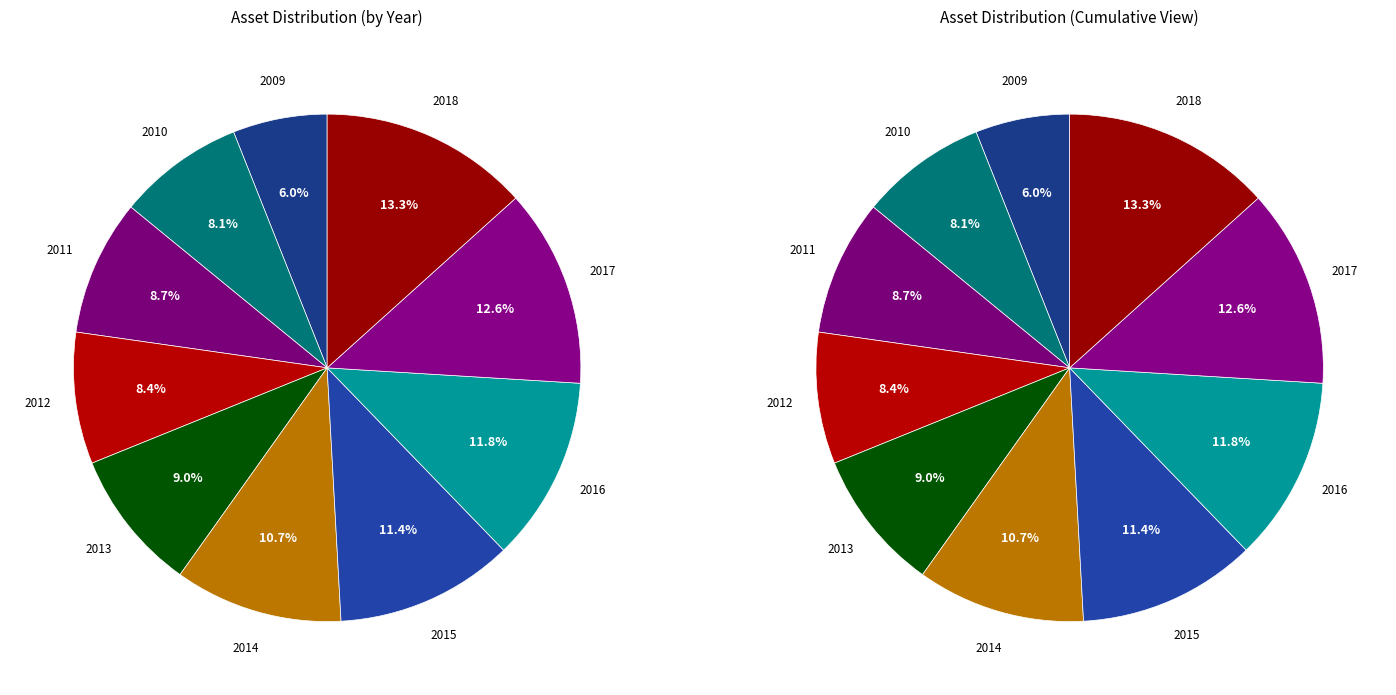

Is it true that 2017 is 1% of the pie?

False